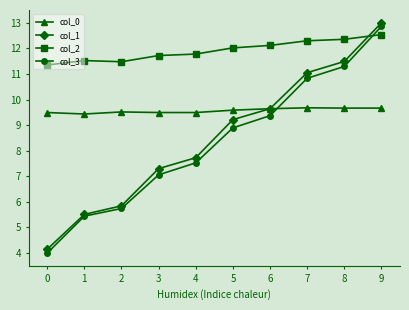

At how many categories does at least one series exceed 8?

10